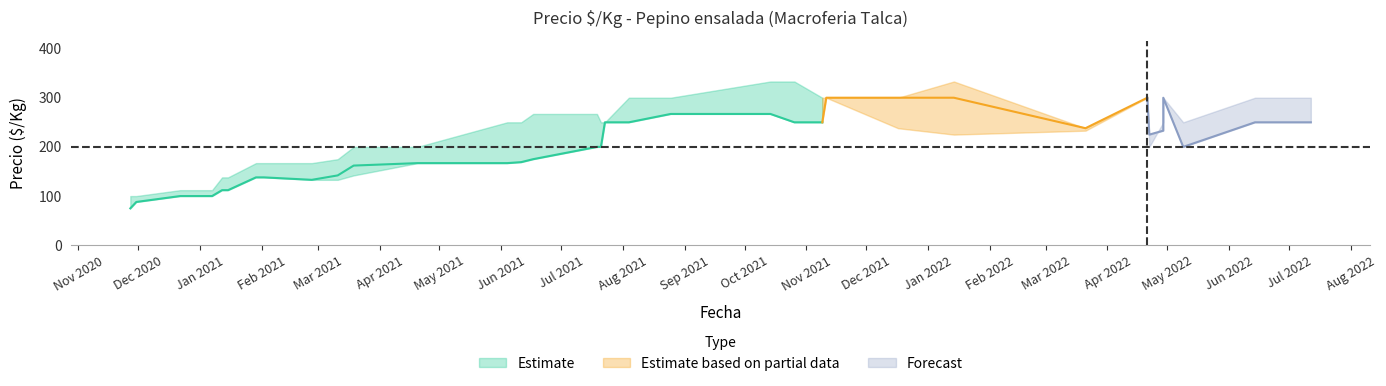

True or false: Precio maximo and Precio minimo cross at least once.

True